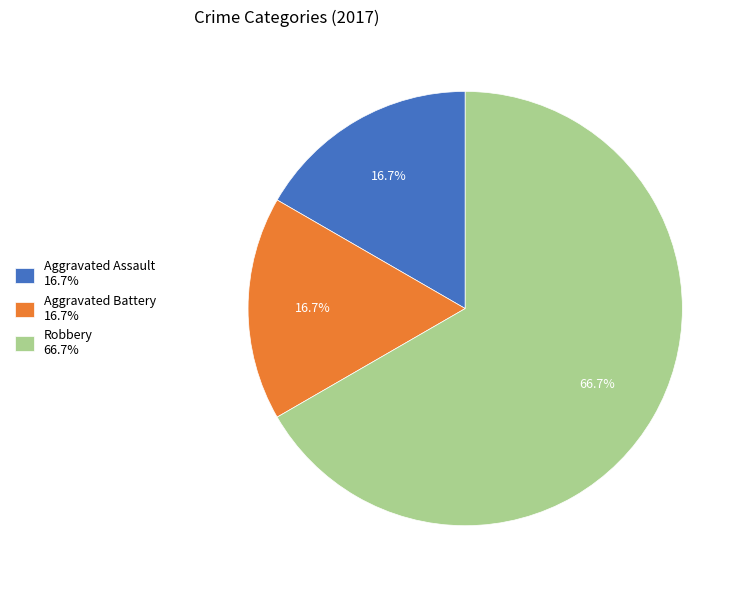

Which slice represents more than half of the pie?

Robbery